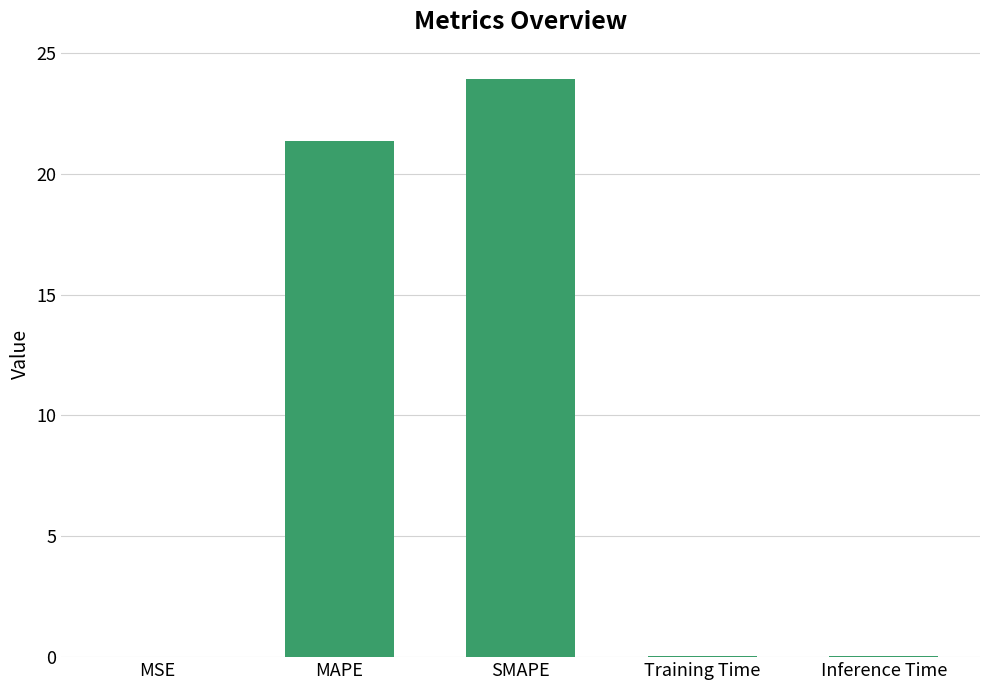

Which label corresponds to the largest value in the chart?

SMAPE